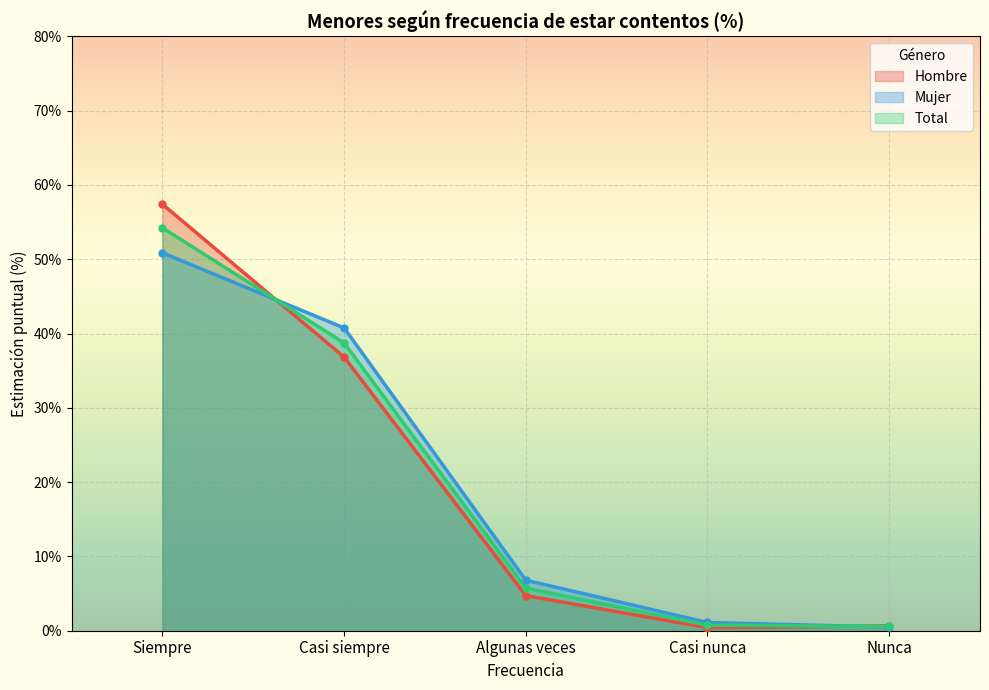

Reading left to right, extract all data points from this chart.

Hombre: Siempre=57.4	Casi siempre=36.8	Algunas veces=4.7	Casi nunca=0.4	Nunca=0.7
Mujer: Siempre=50.9	Casi siempre=40.8	Algunas veces=6.8	Casi nunca=1.1	Nunca=0.5
Total: Siempre=54.2	Casi siempre=38.7	Algunas veces=5.7	Casi nunca=0.8	Nunca=0.6